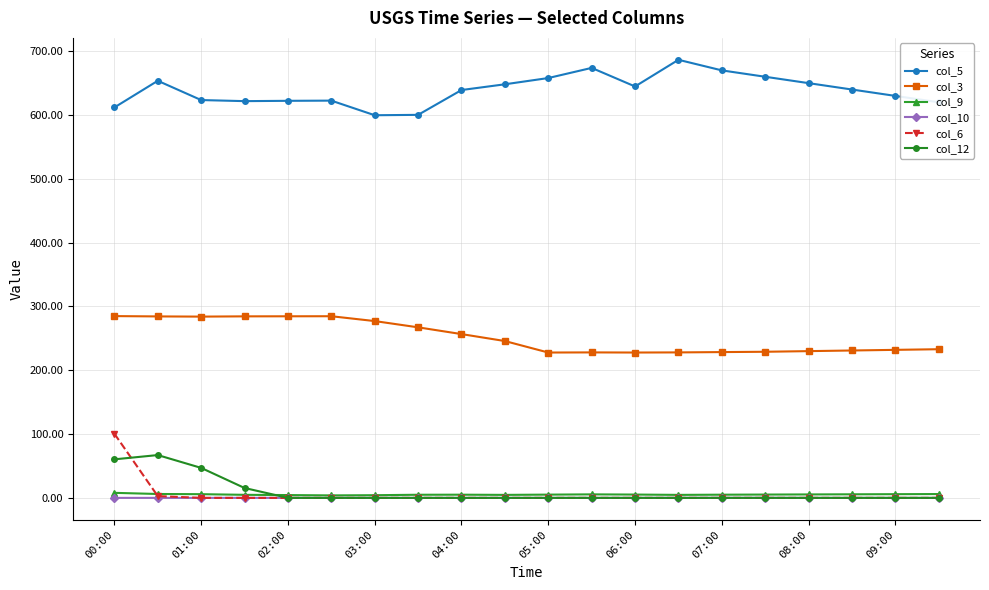

What is the lowest value of the col_3 series?

227.8